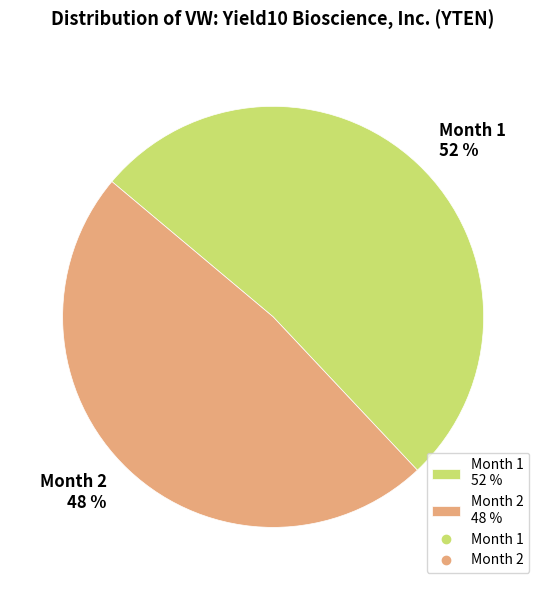

To the nearest percent, what percentage of the pie is Month 1?

52%